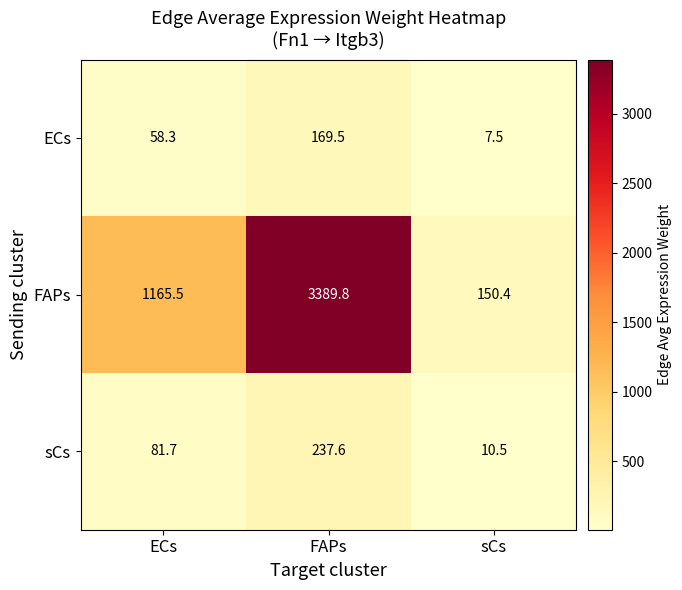

What is the sum of all ECs values?

235.3